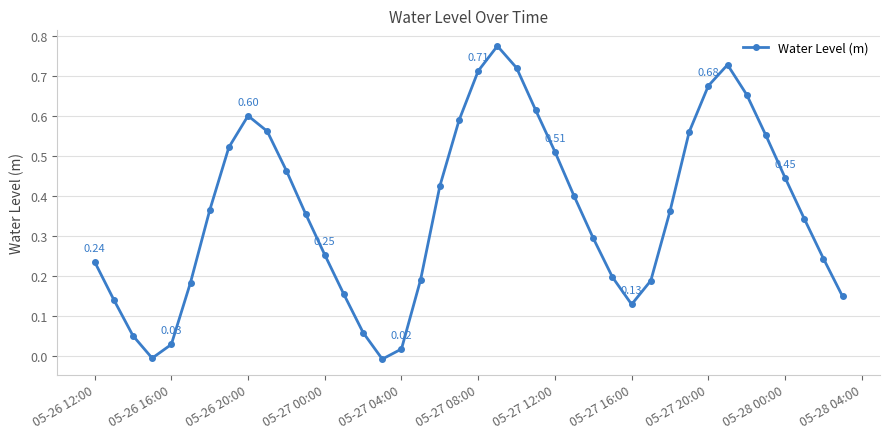

What is the sum of all values?

14.5